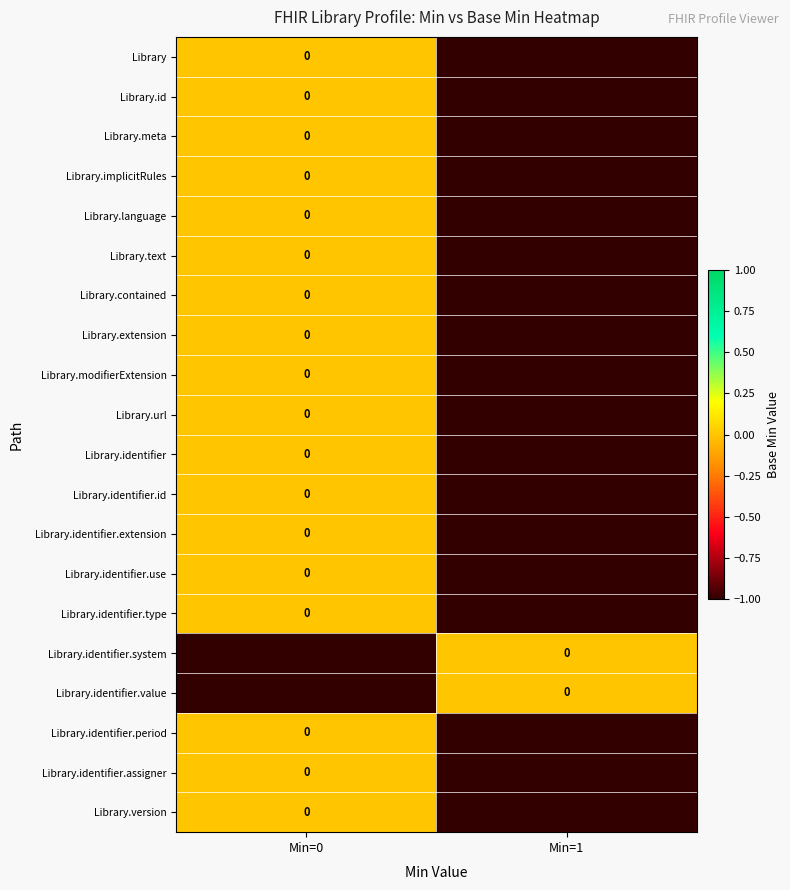

What is the smallest value displayed?

-1